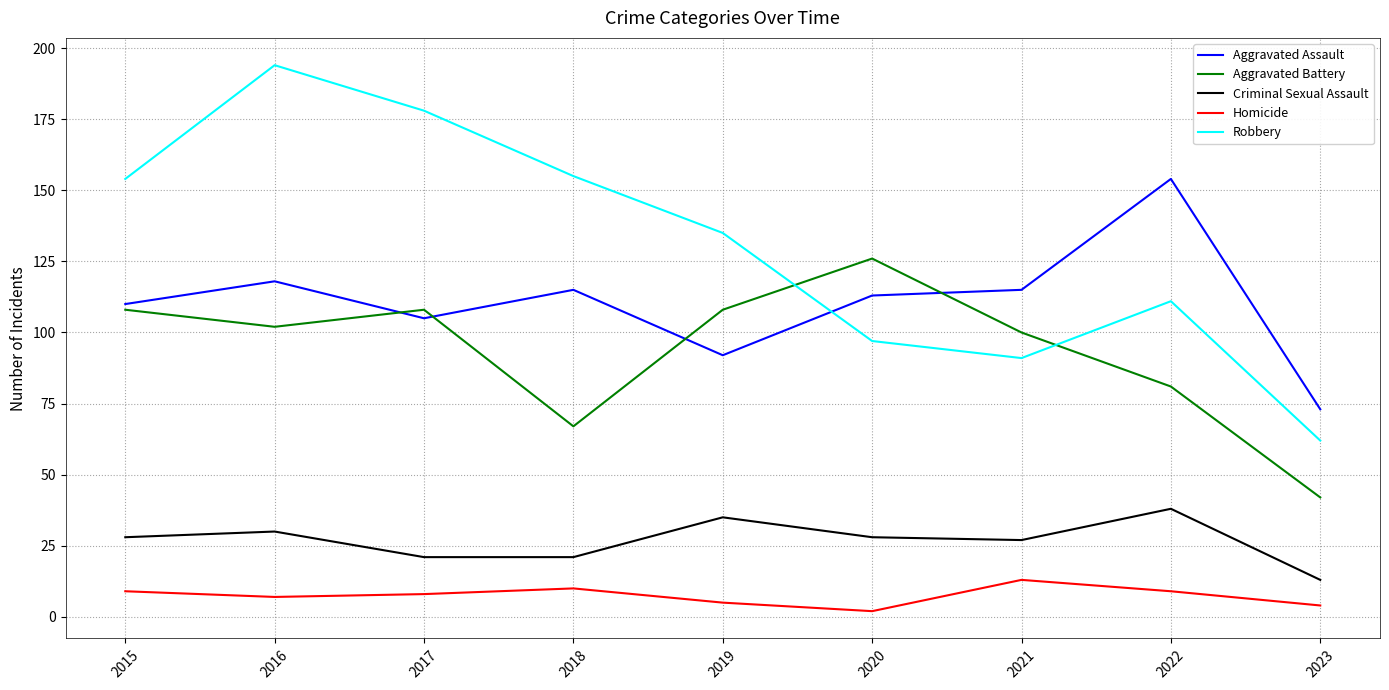

At which label is Aggravated Battery closest to 84?

2022